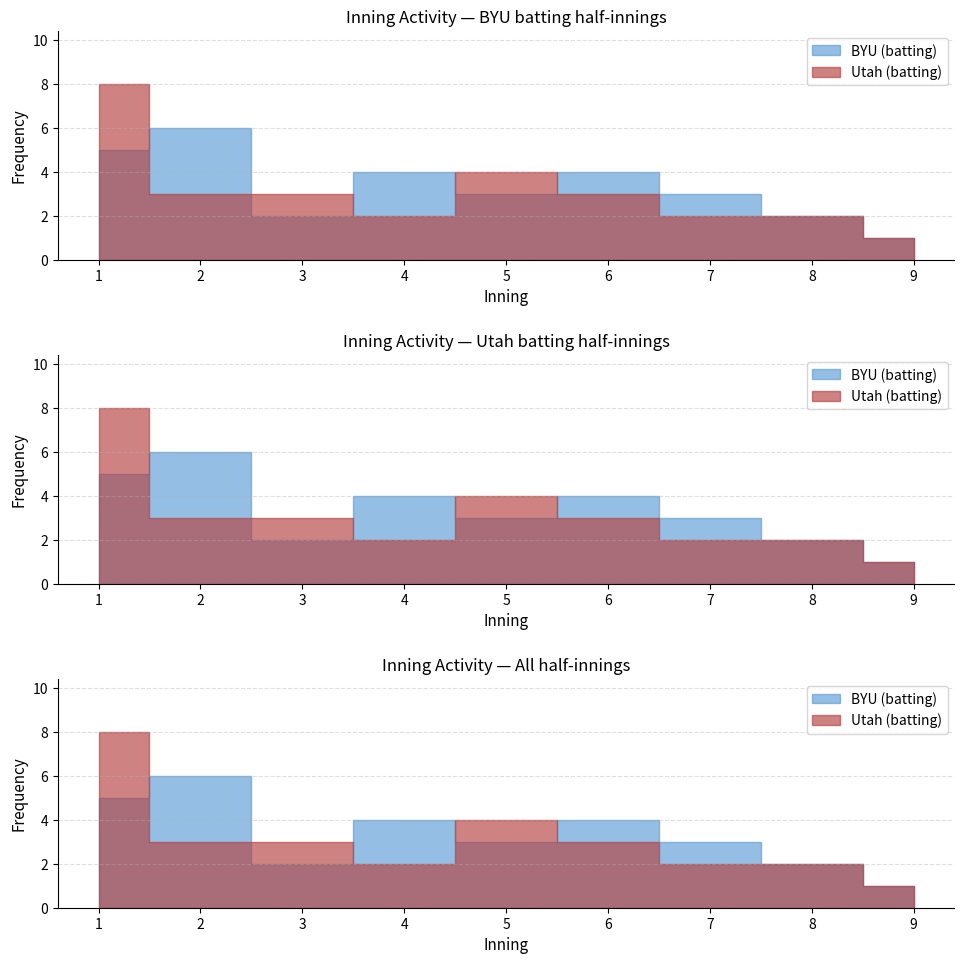

List the series in order of their peak value, lowest first.

BYU (batting), Utah (batting)